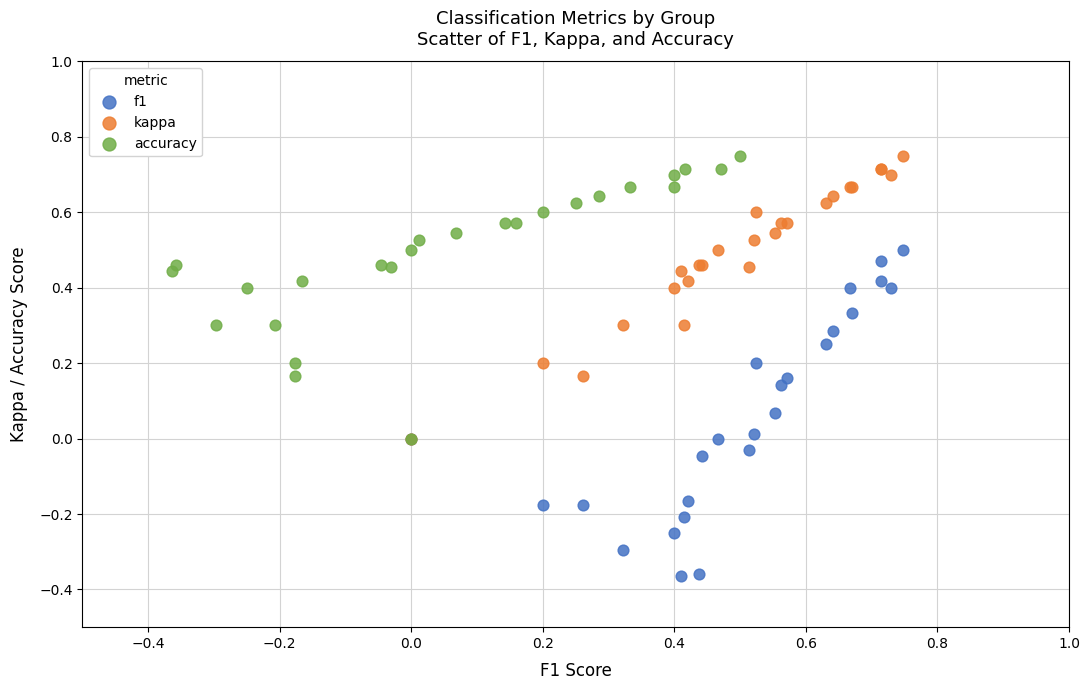

Which series contains the lowest Y value?

f1